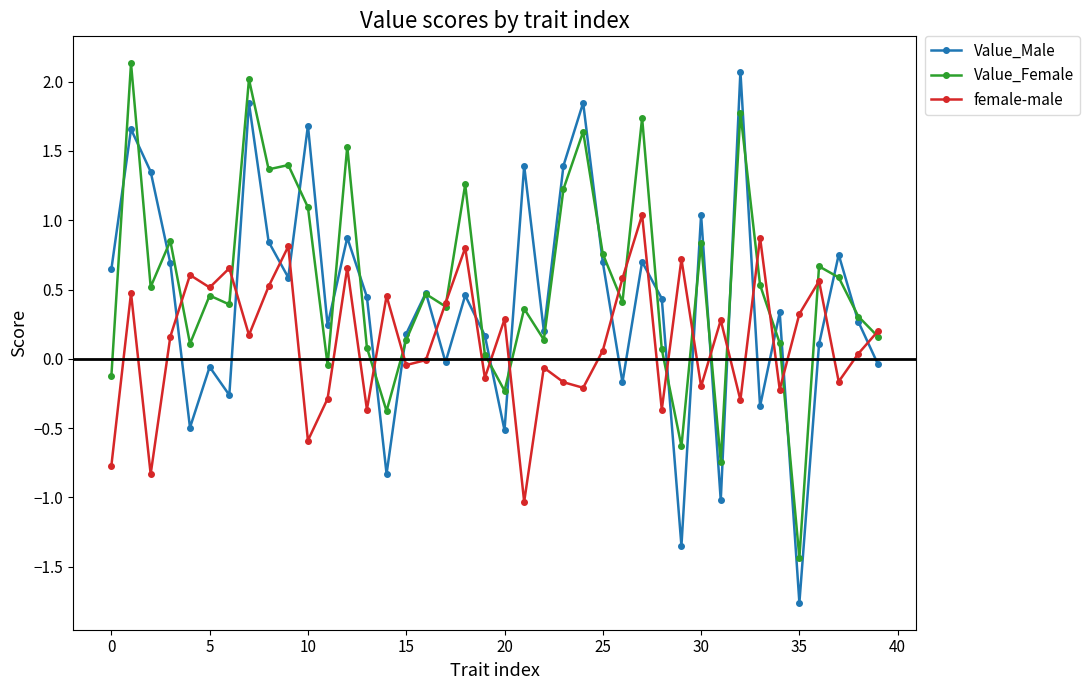

True or false: female-male has more than 2 points higher than both neighbors.

True